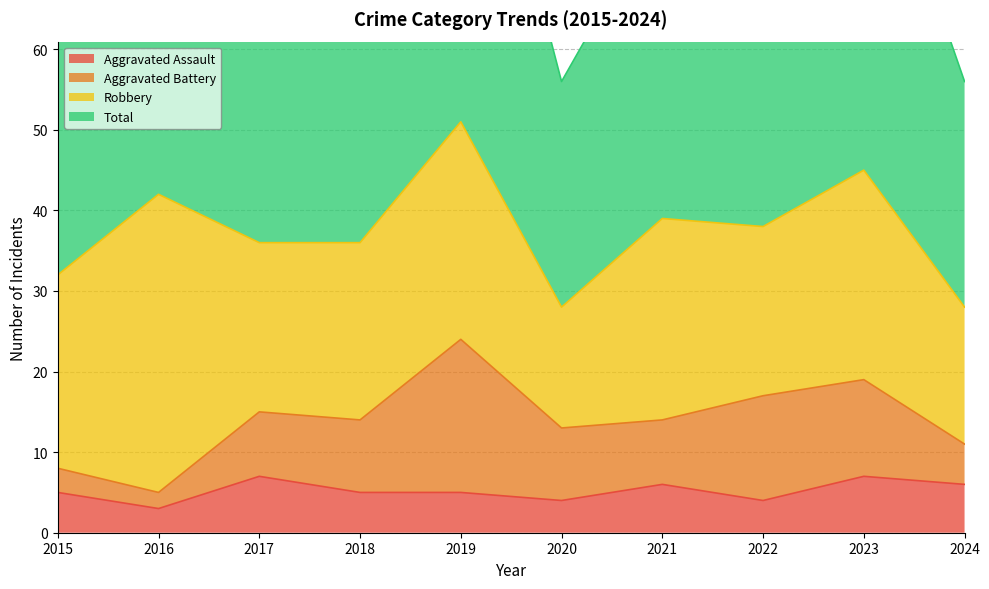

How many data points does each series have?

10